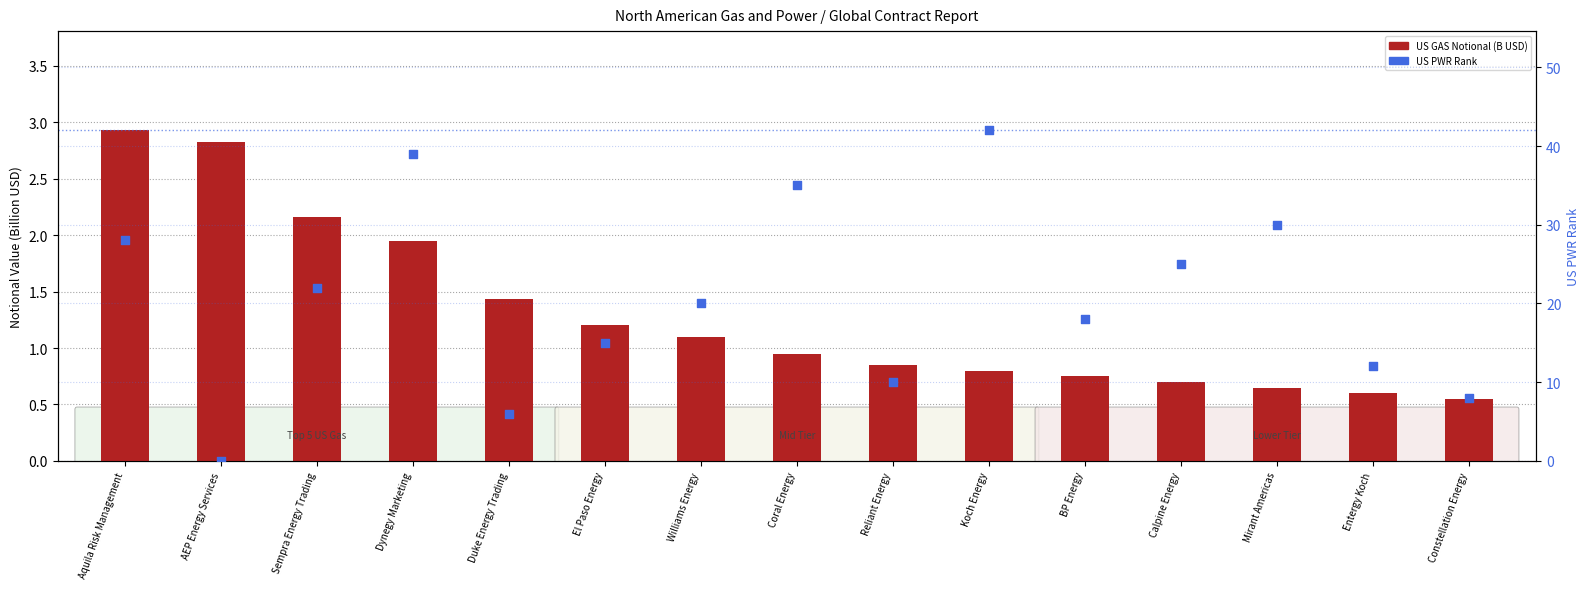

At which category is the sum across all series the highest?

Koch Energy